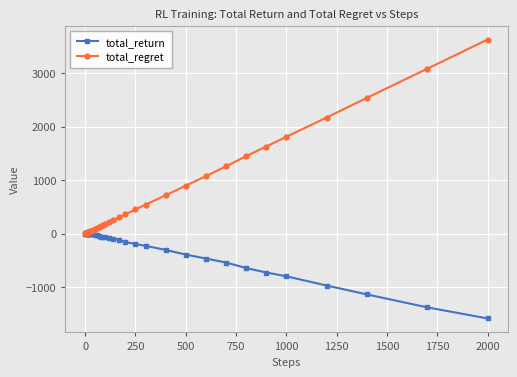

Which series ends up on top after the final intersection of total_return and total_regret?

total_regret